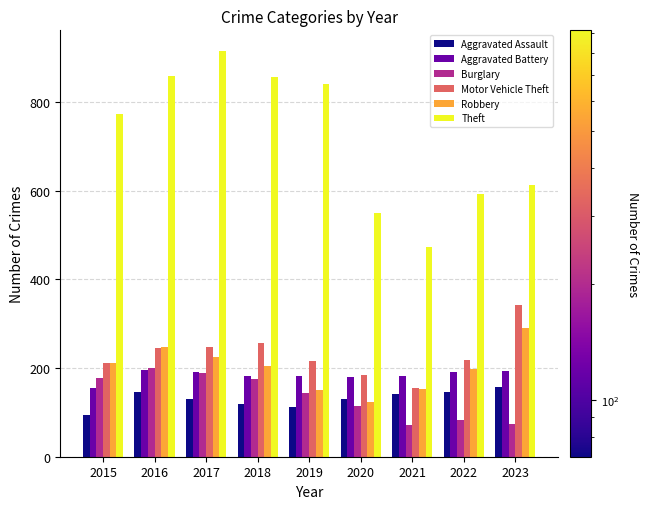

At how many categories does at least one series exceed 520?

8